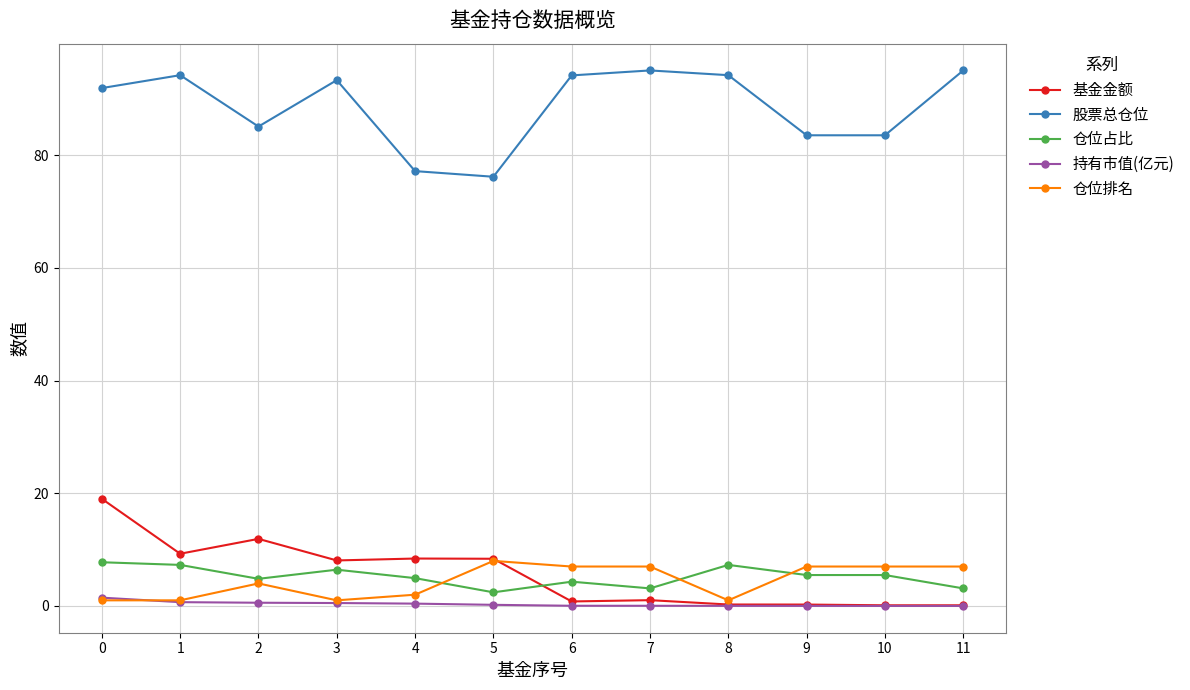

What is the value of the 持有市值(亿元) point at the 2nd from the left?

0.7